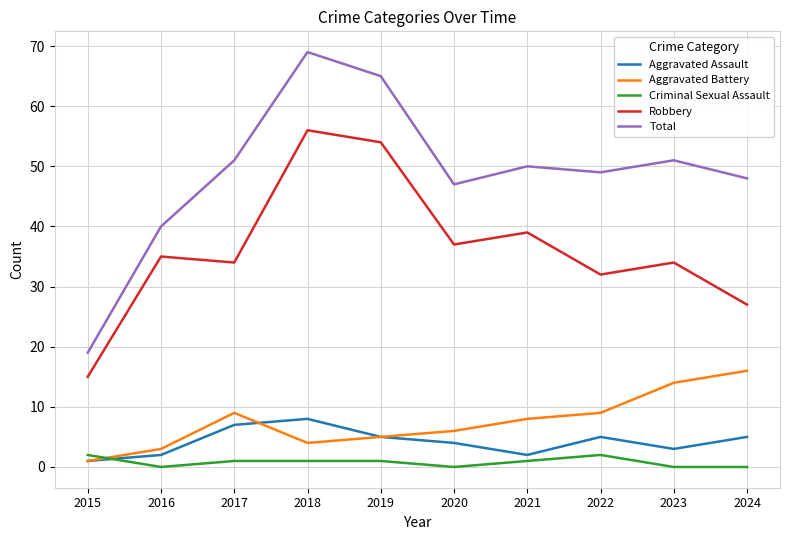

How many values in the Aggravated Assault series are below 5?

5